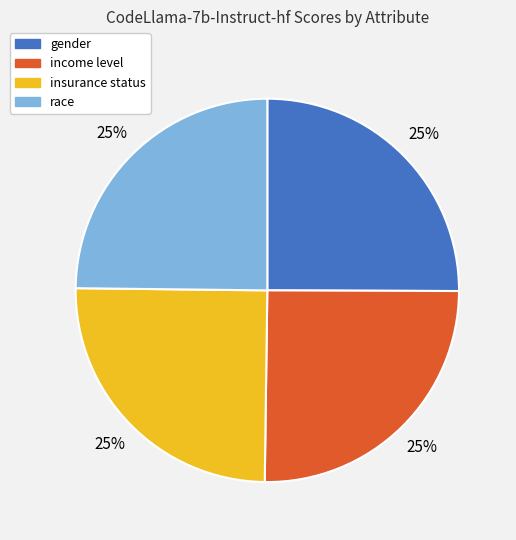

Does gender represent more than half of the total?

No